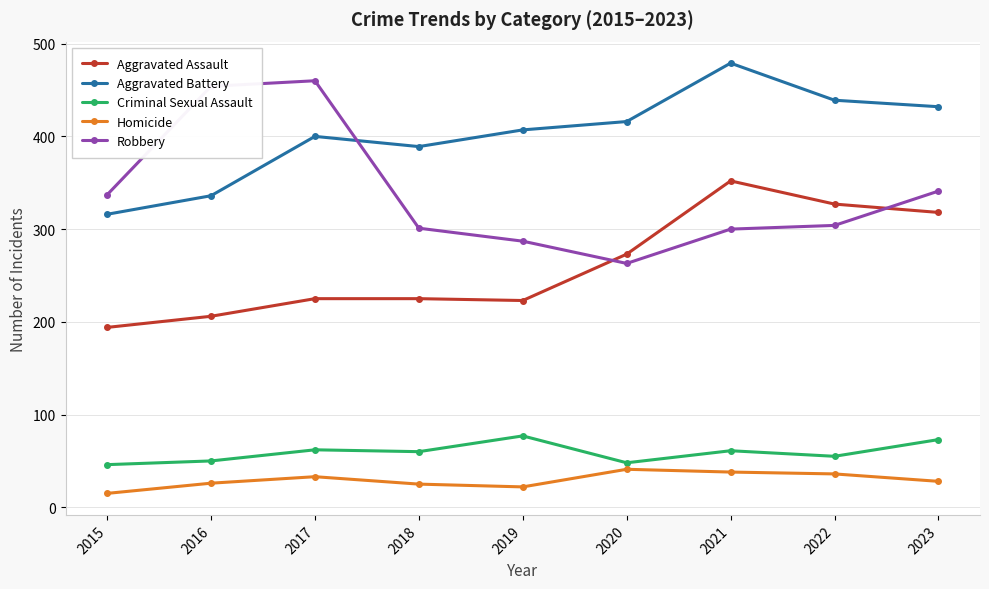

What is the spread (max minus min) of values at 2015?

322